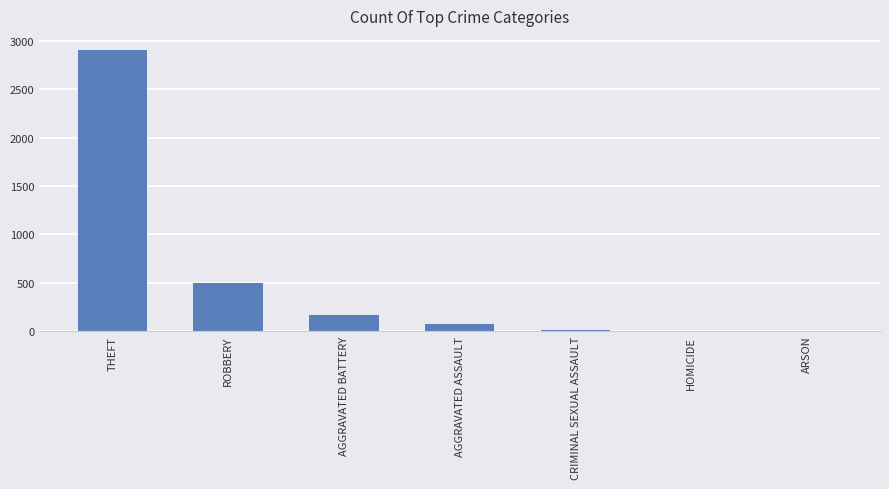

True or false: the data shows 2906 at THEFT.

True